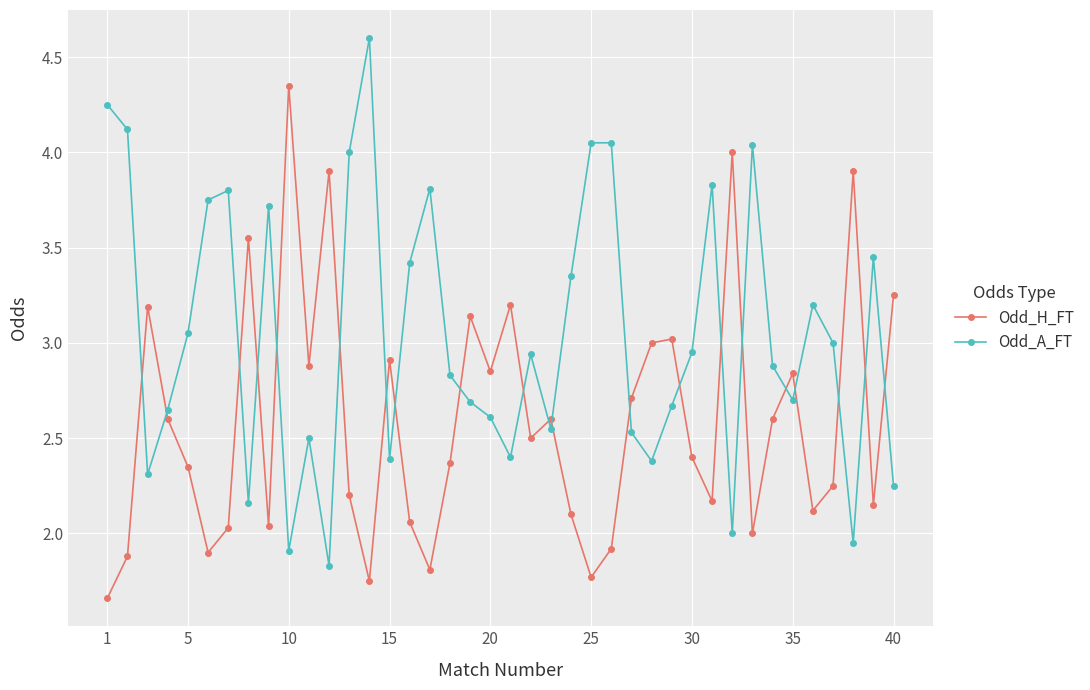

Rank the series by their average value, from lowest to highest.

Odd_H_FT, Odd_A_FT